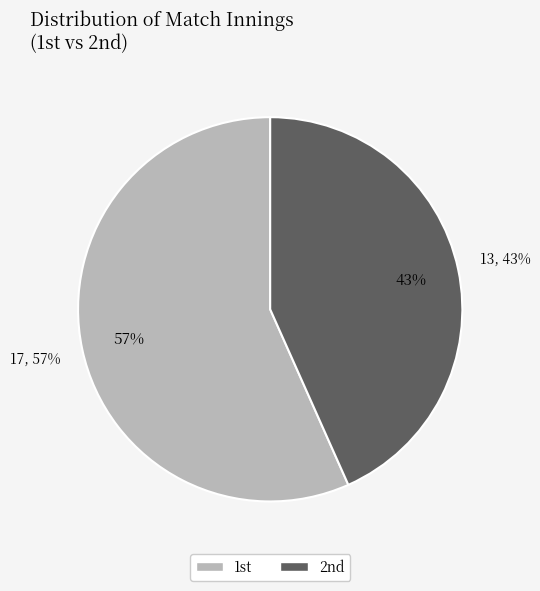

Count the number of slices in the pie.

2